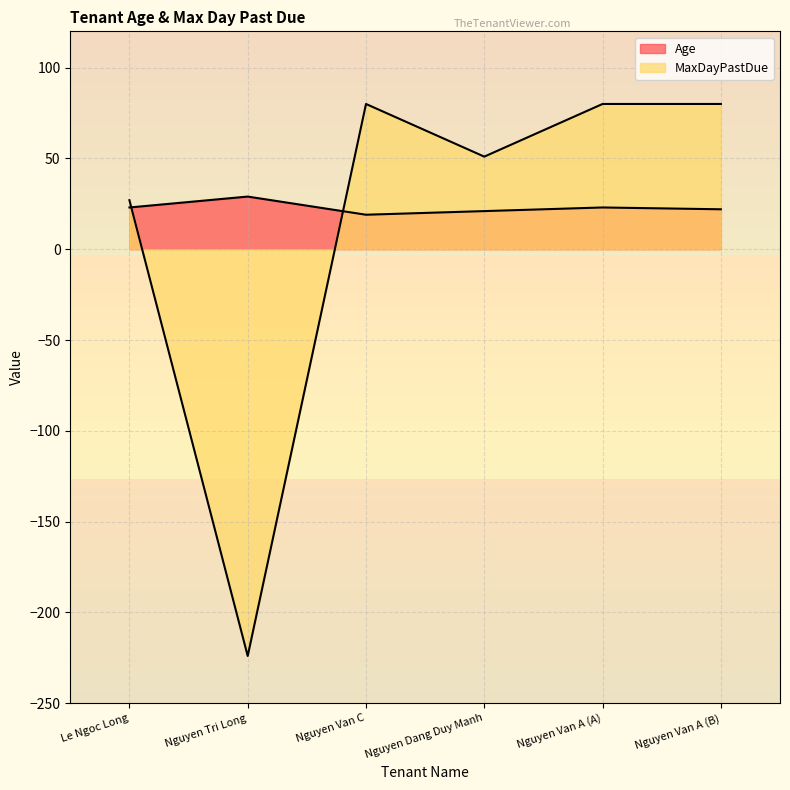

Rank the series at Nguyen Van A (B) from highest to lowest value.

MaxDayPastDue, Age